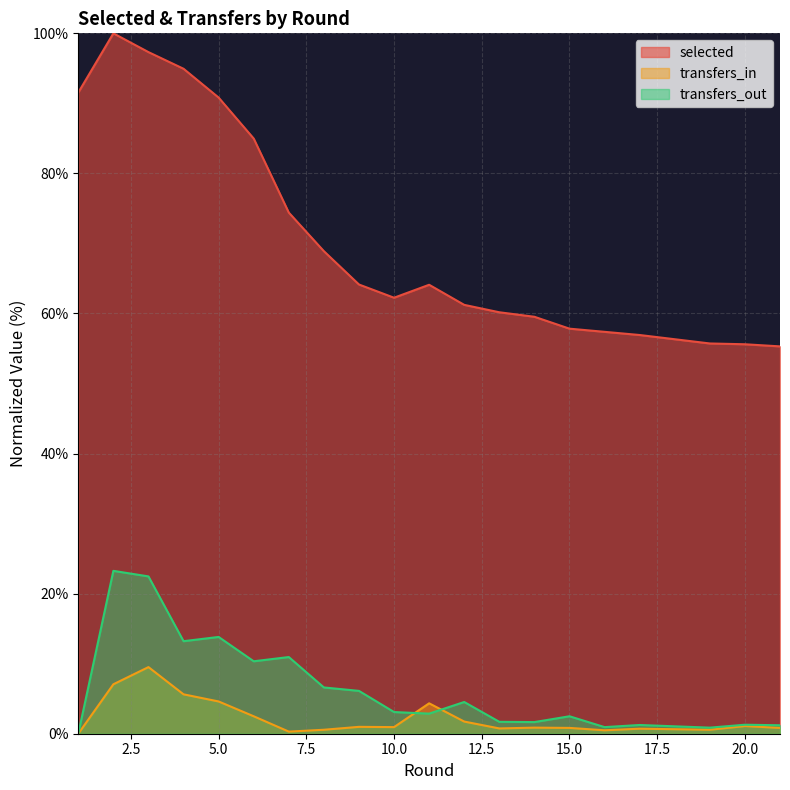

Rank the series at 15.0 from lowest to highest value.

transfers_in, transfers_out, selected